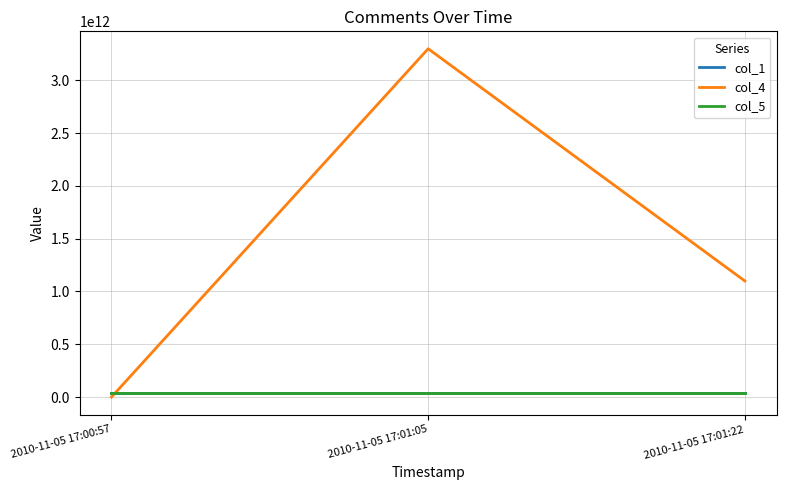

At how many categories does at least one series exceed 2820896874849?

1